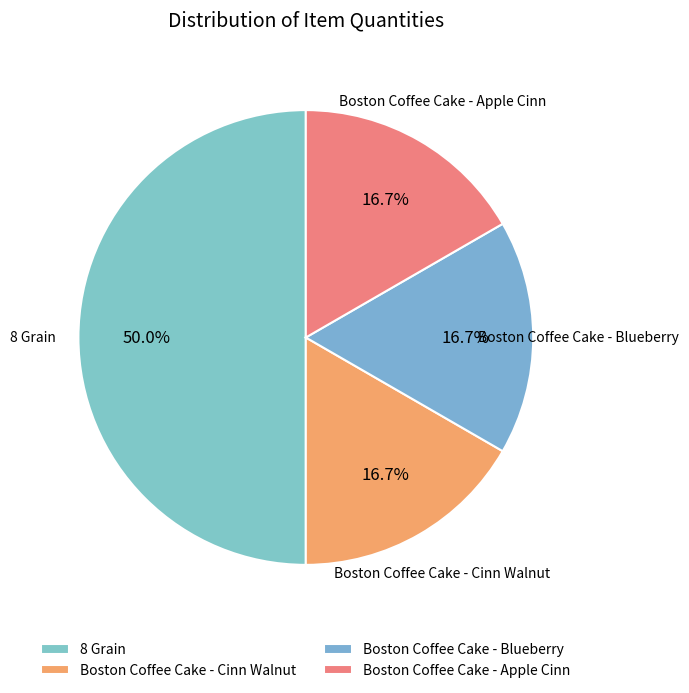

To the nearest percent, what is the difference between the largest and smallest slice percentages?

33%